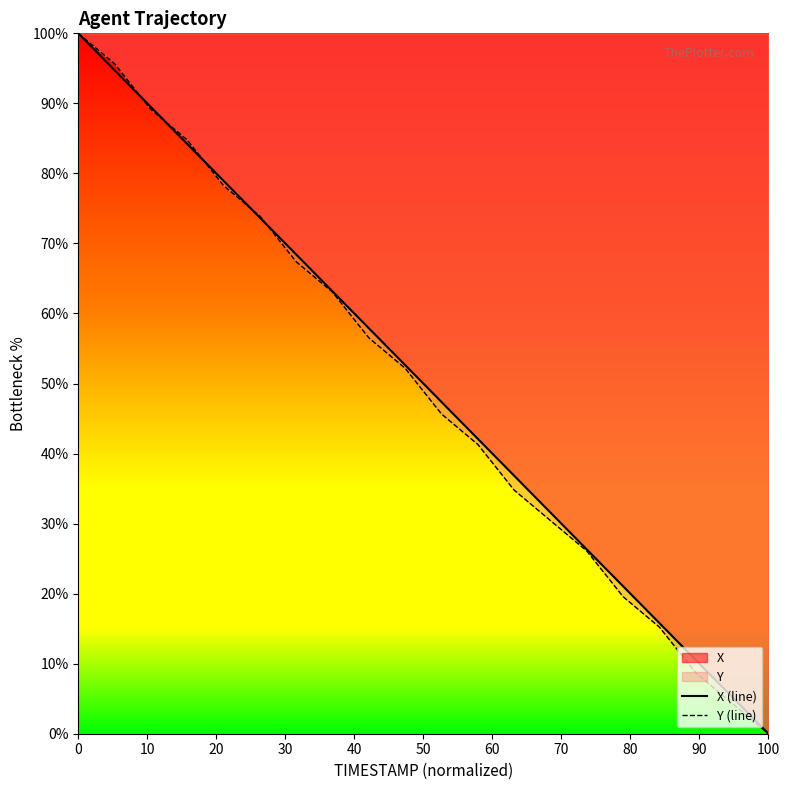

Rank the series by their maximum value, from lowest to highest.

X (line), Y (line)